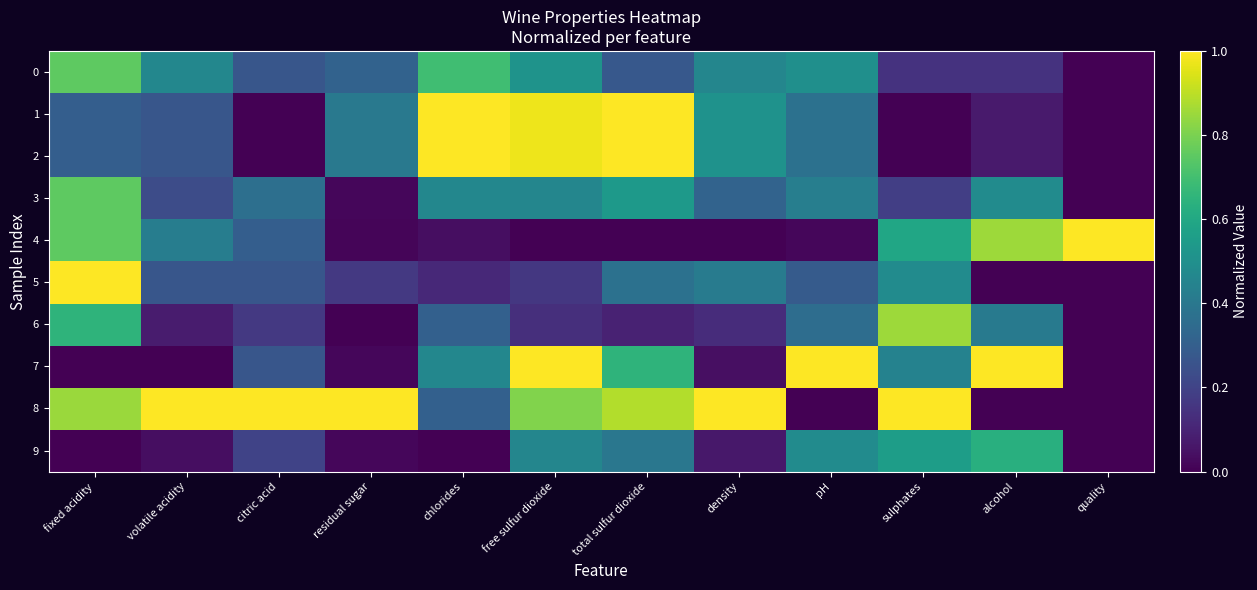

Which has a higher value, free sulfur dioxide or alcohol?

free sulfur dioxide